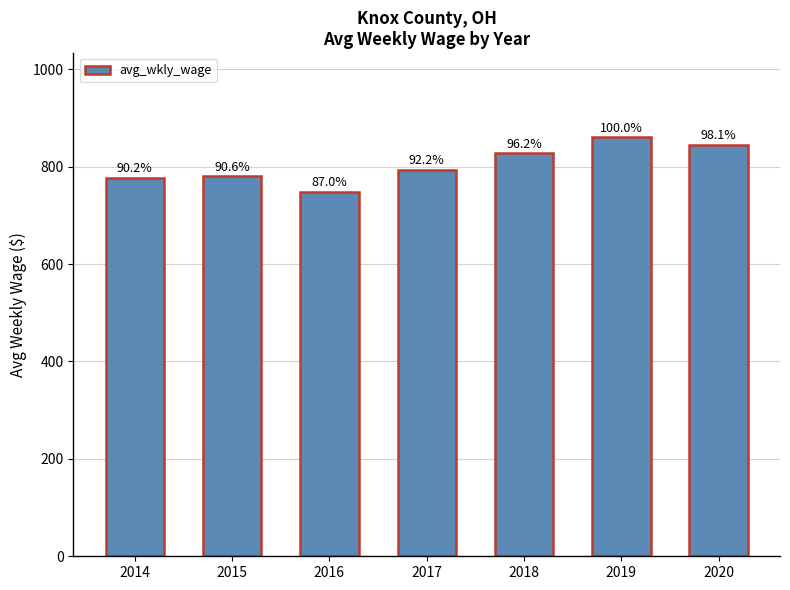

The value at 2016 is 1293. True or false?

False